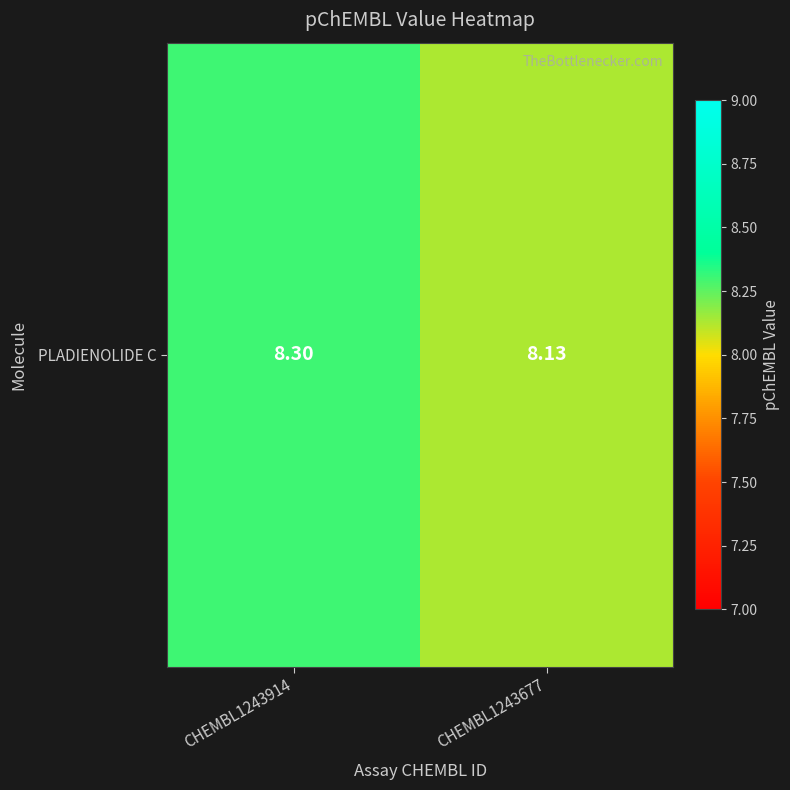

Which label corresponds to the smallest value in the chart?

CHEMBL1243677